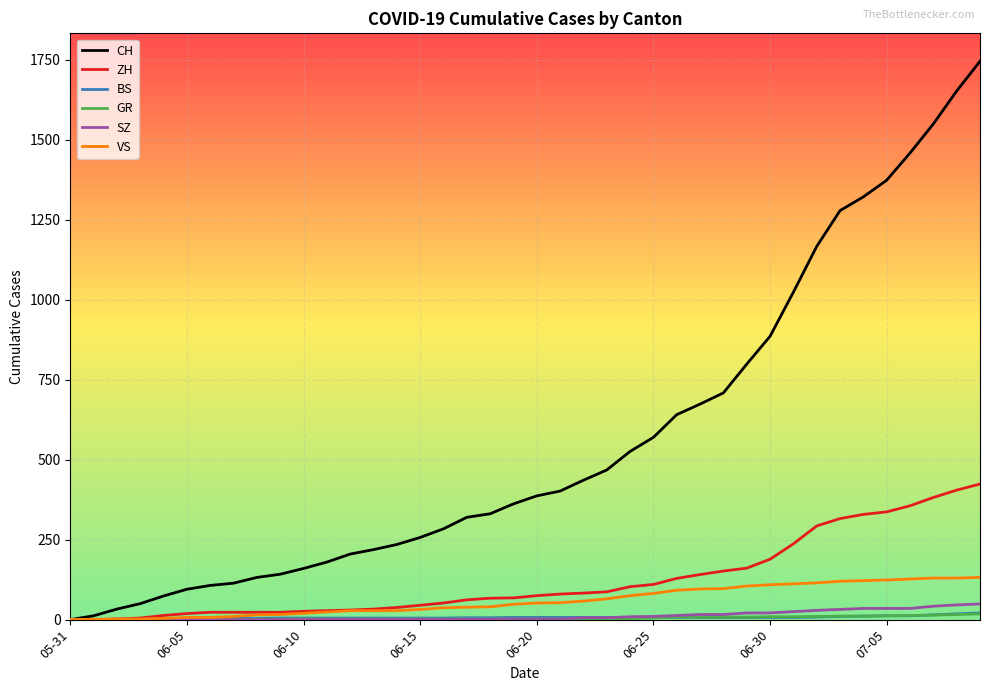

Which series has the largest total across all categories?

CH